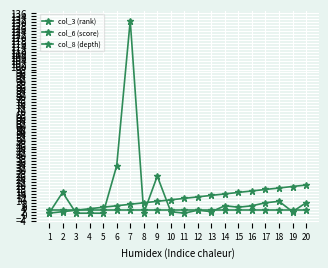

Does the chart have visible grid lines?

Yes